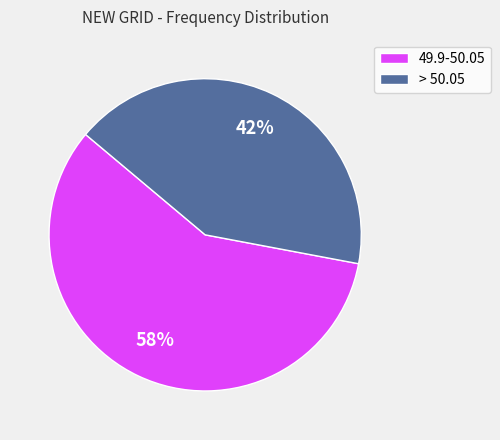

To the nearest percent, what percentage of the pie is > 50.05?

42%